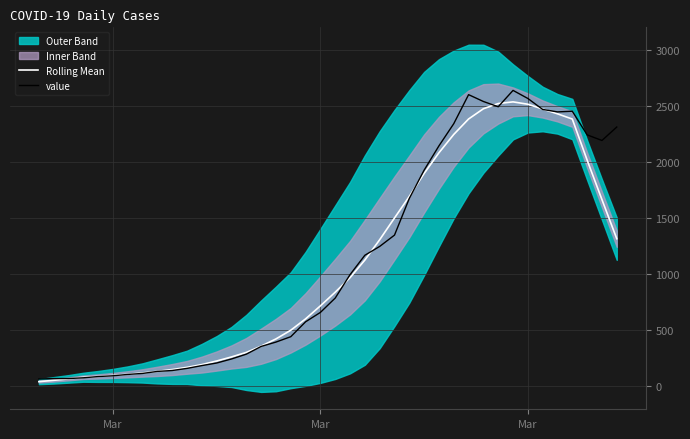

Reading left to right, what are all the values shown in this chart?

Rolling Mean: 37.6	49.4	62.3	76.9	84.0	93.1	103.4	115.4	129.4	145.7	165.4	190.0	221.9	258.1	298.6	354.4	419.0	496.7	598.1	714.4	836.4	966.0	1123.4	1304.9	1499.0	1691.6	1896.4	2081.3	2245.0	2382.7	2474.1	2520.6	2535.6	2514.4	2471.9	2428.9	2382.1	2015.6	1663.0	1313.6
value: 61.0	65.0	65.0	72.0	83.0	90.0	102.0	111.0	129.0	137.0	156.0	181.0	204.0	240.0	283.0	352.0	391.0	439.0	572.0	656.0	784.0	993.0	1166.0	1245.0	1346.0	1674.0	1926.0	2143.0	2341.0	2600.0	2539.0	2492.0	2638.0	2566.0	2468.0	2446.0	2452.0	2241.0	2191.0	2311.0